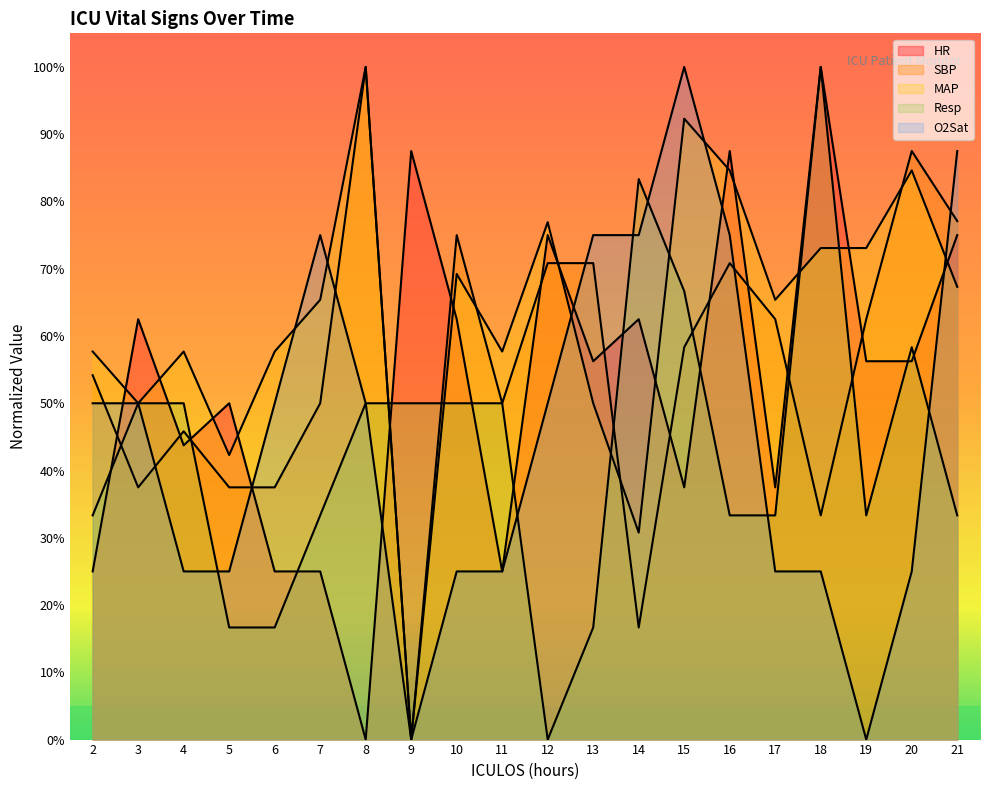

List the labels in order of SBP value, largest first.

8, 20, 21, 10, 12, 13, 16, 17, 19, 15, 2, 7, 11, 4, 3, 5, 6, 18, 14, 9